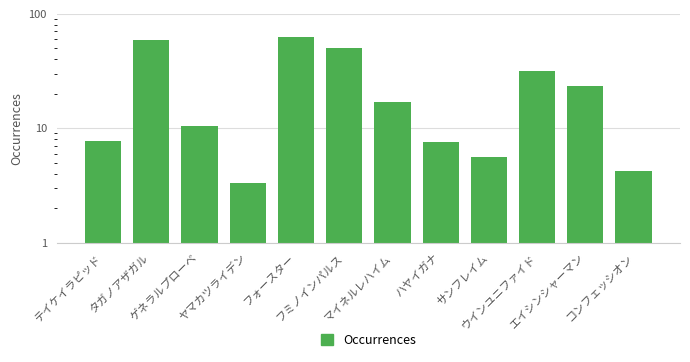

What is the label of the 4th bar from the right?

サンフレイム